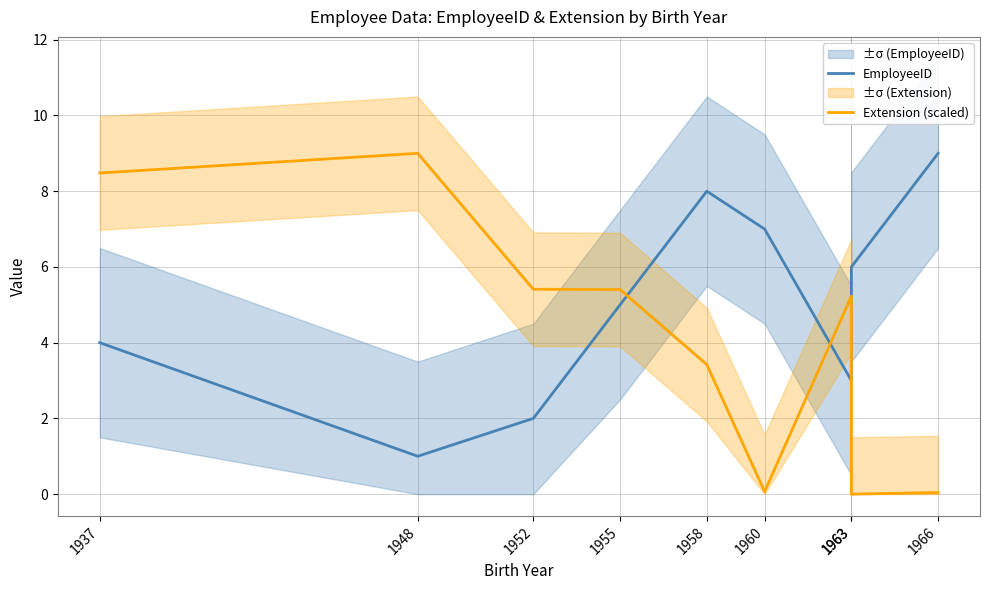

What is the value of the EmployeeID point at the 1st from the left?

4.0